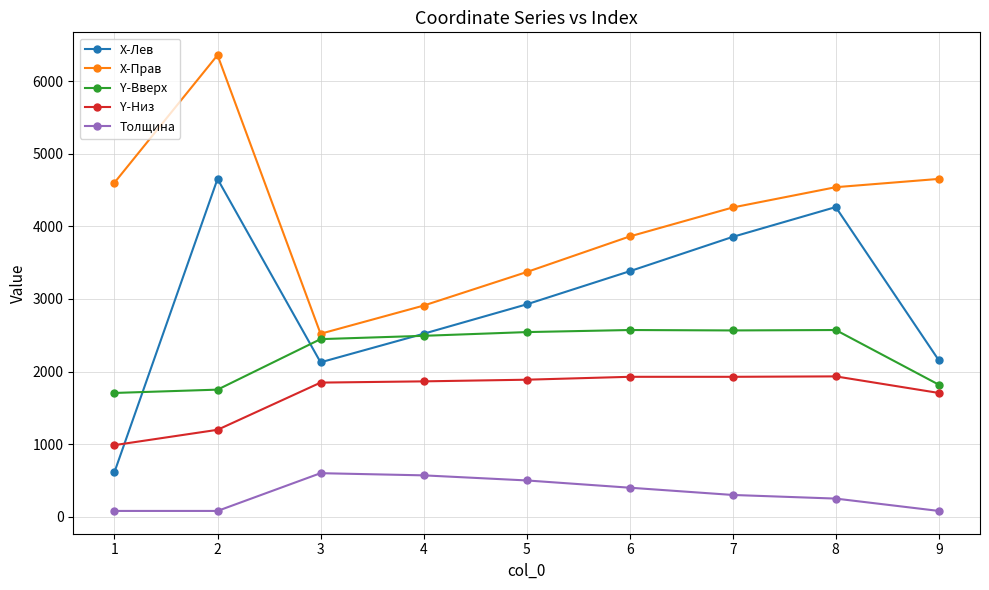

True or false: X-Лев has more than 2 points higher than both neighbors.

False